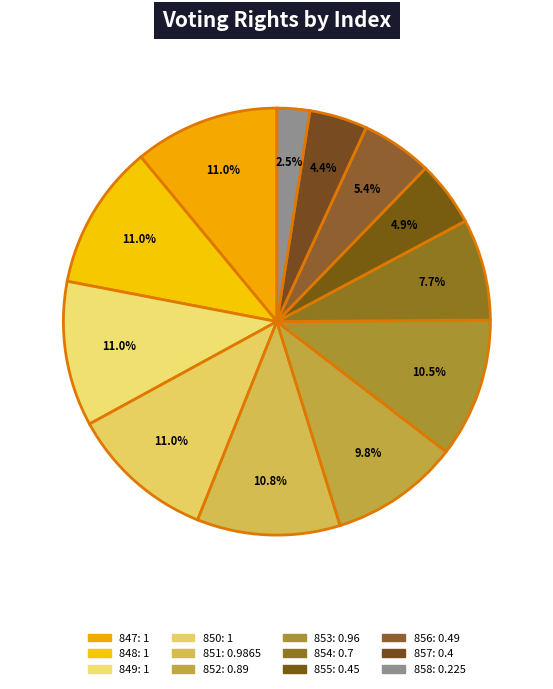

Does any single category account for the majority?

No